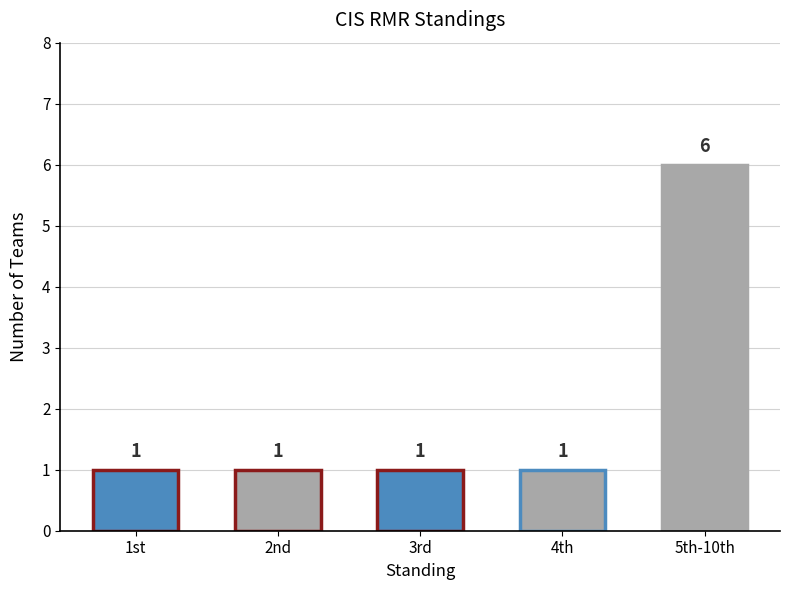

How many values exceed 1?

1